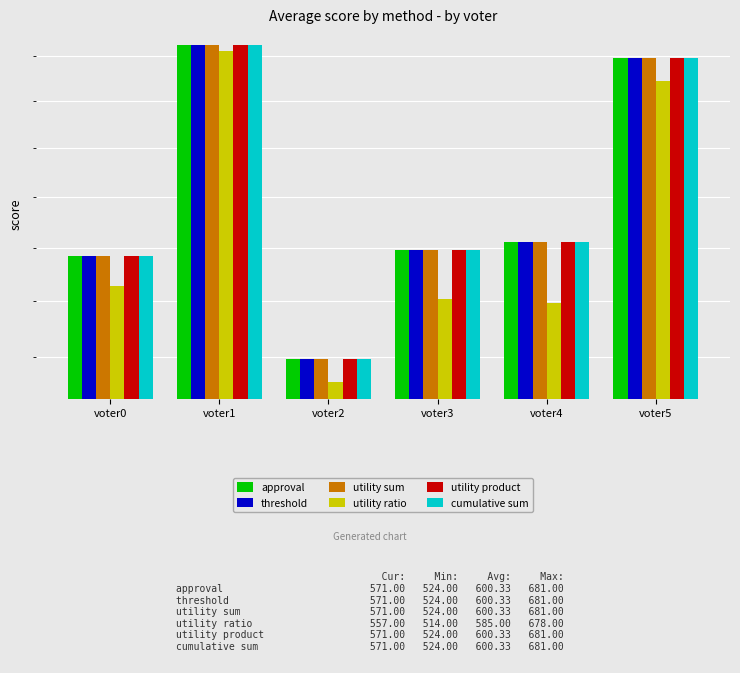

How many data points in approval are less than 578?

3